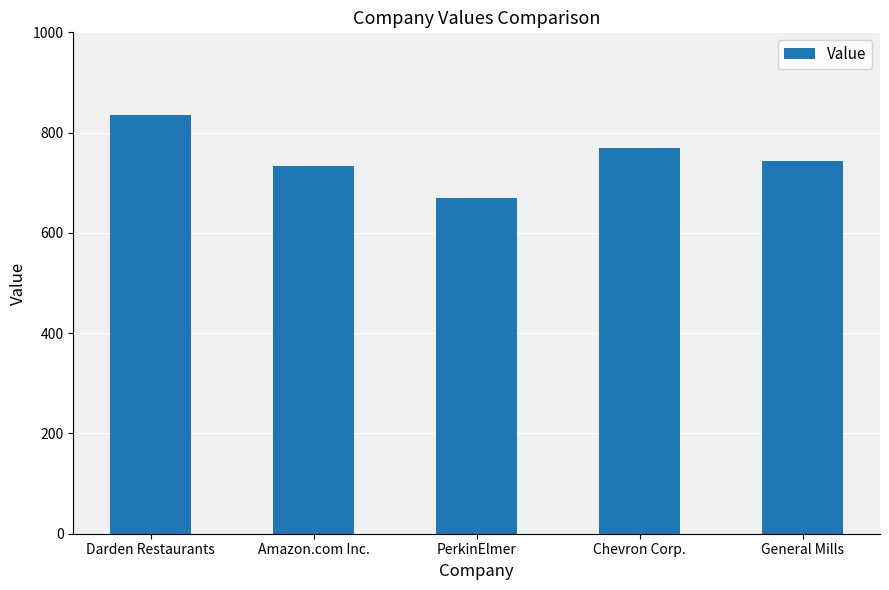

How many values are below 744?

2